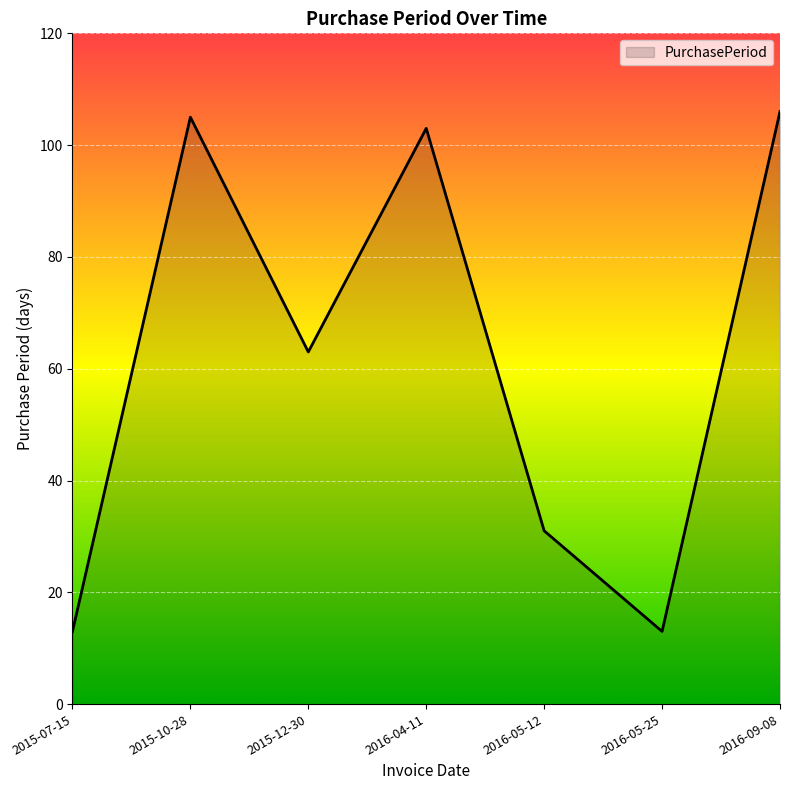

How many categories are shown in the chart?

7